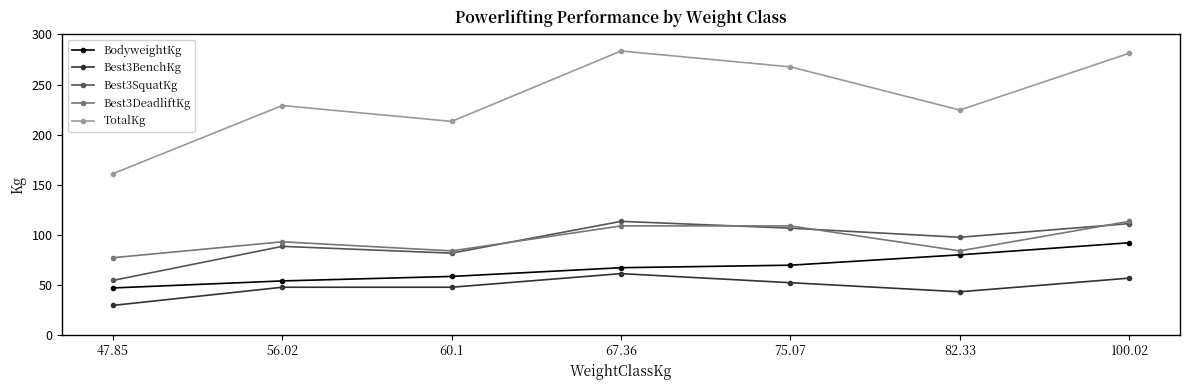

Which series has the largest total across all categories?

TotalKg